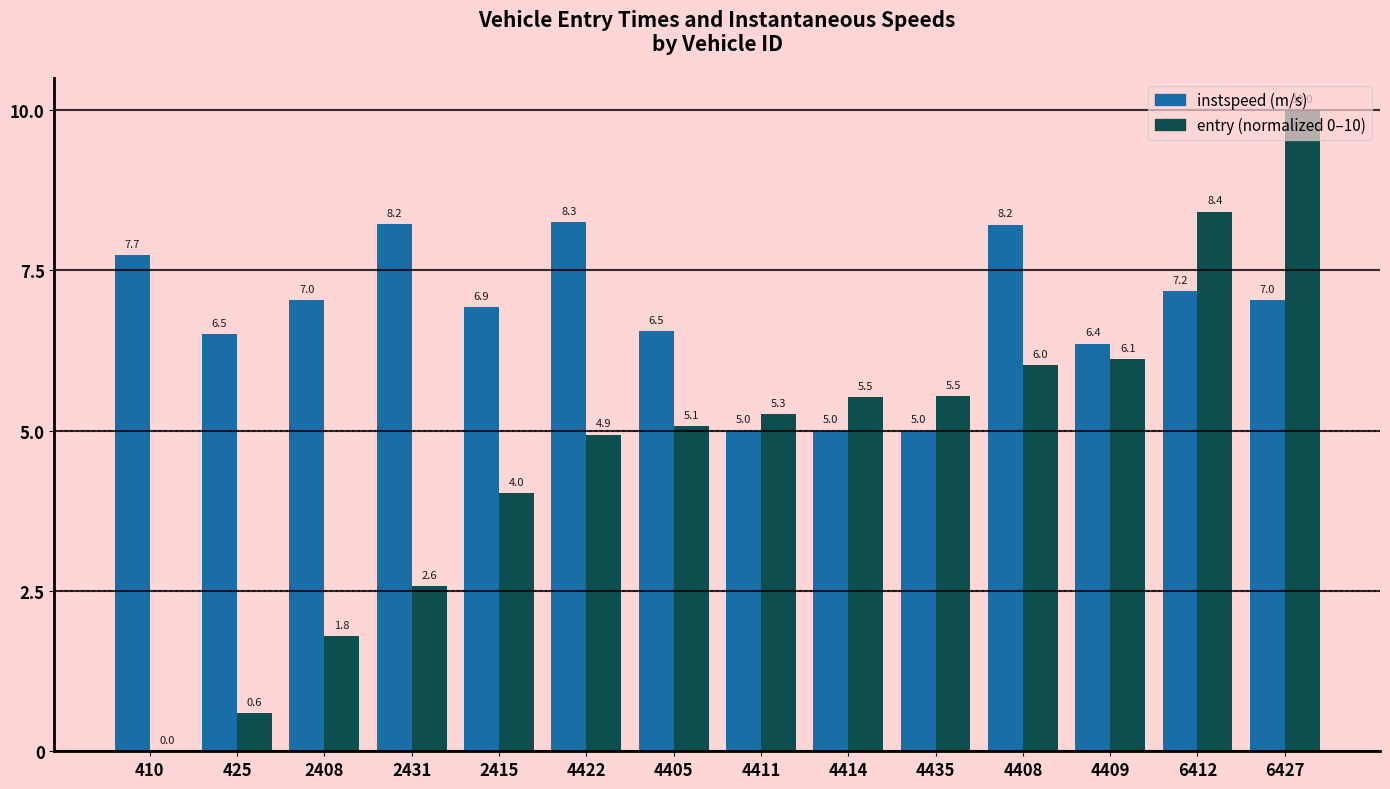

Which label corresponds to the largest value in the chart?

6427